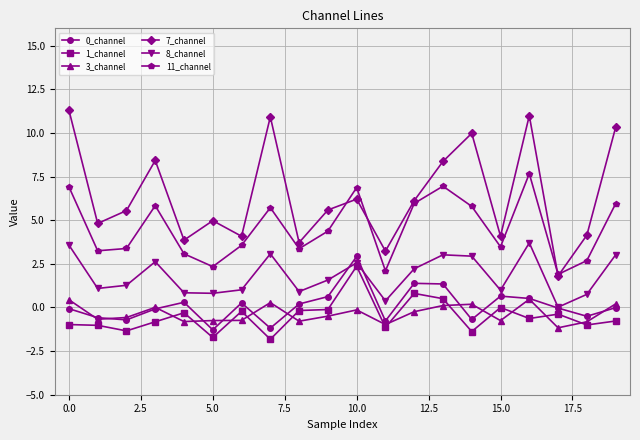

True or false: 0_channel and 7_channel intersect in this chart.

False